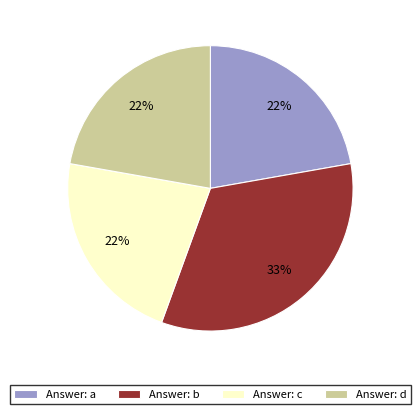

What percentage is the Answer: a slice, to the nearest percent?

22%